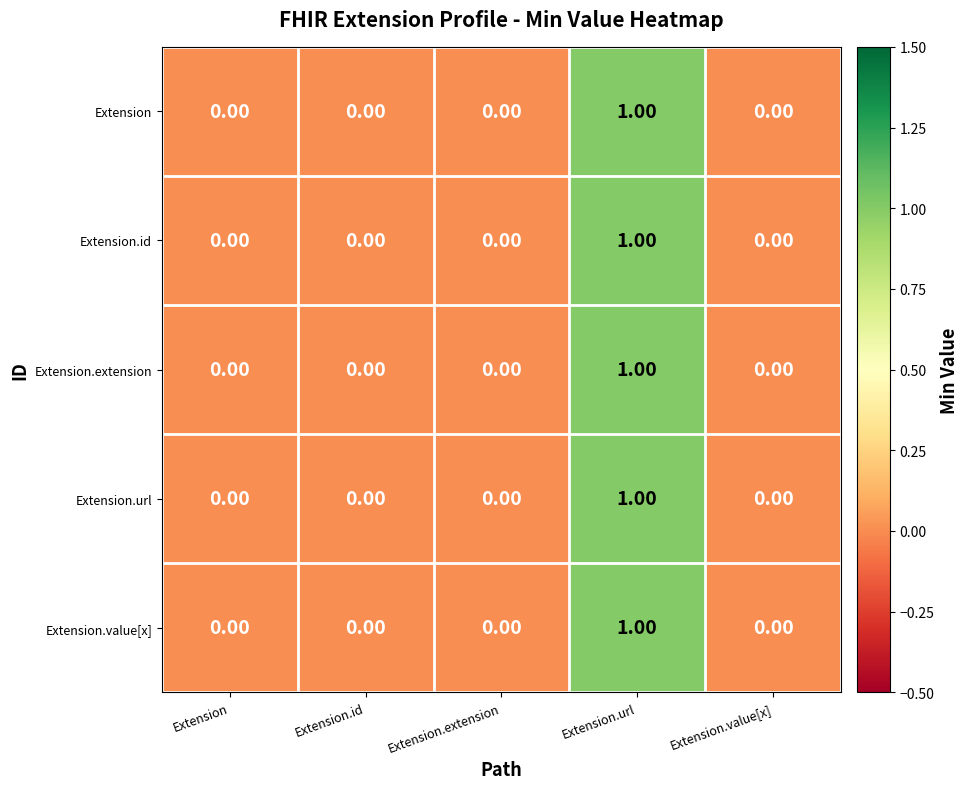

At which label does Extension.extension reach its peak?

Extension.url